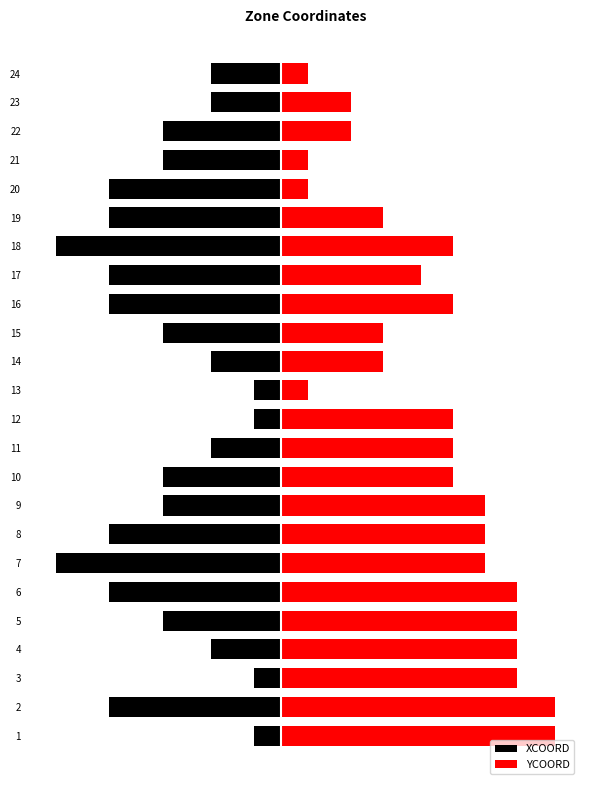

Which series changed the most between 7 and 19?

YCOORD